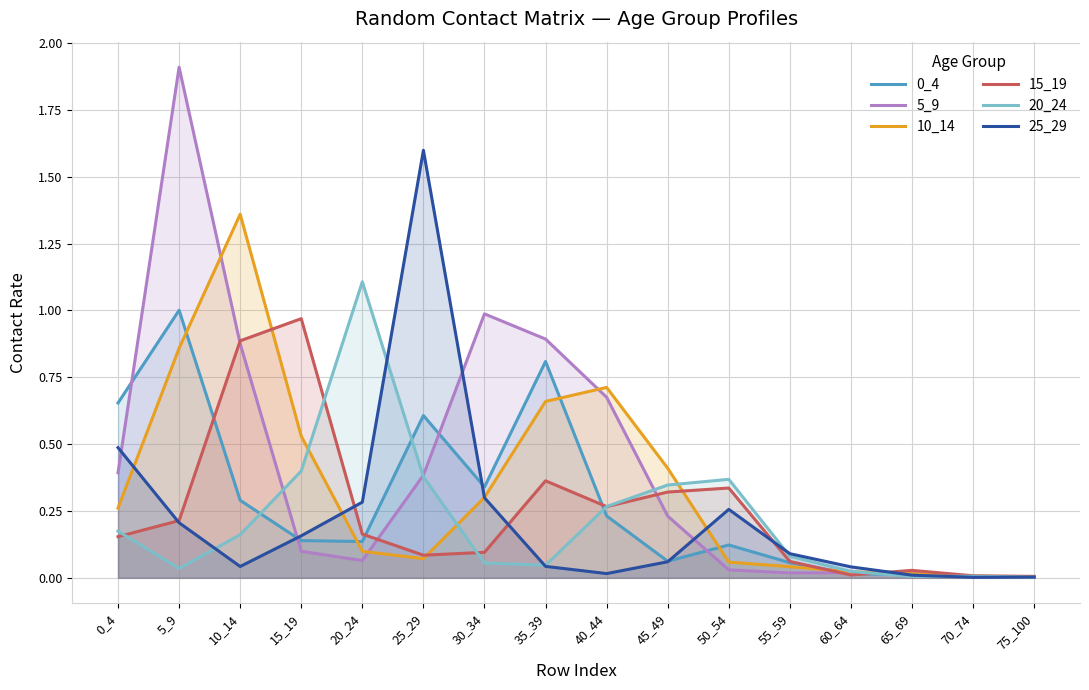

How many lines are shown in the chart?

6